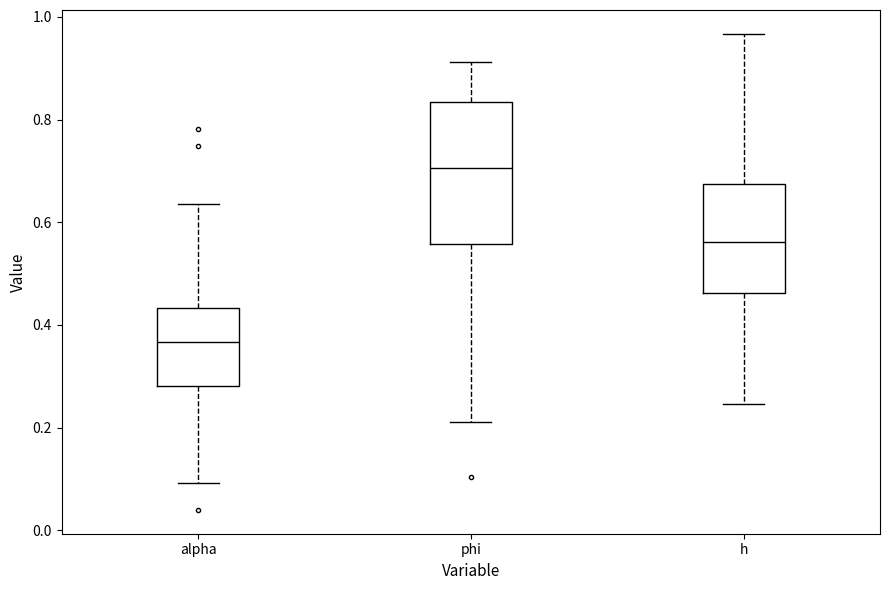

Which box has the lowest median line?

alpha